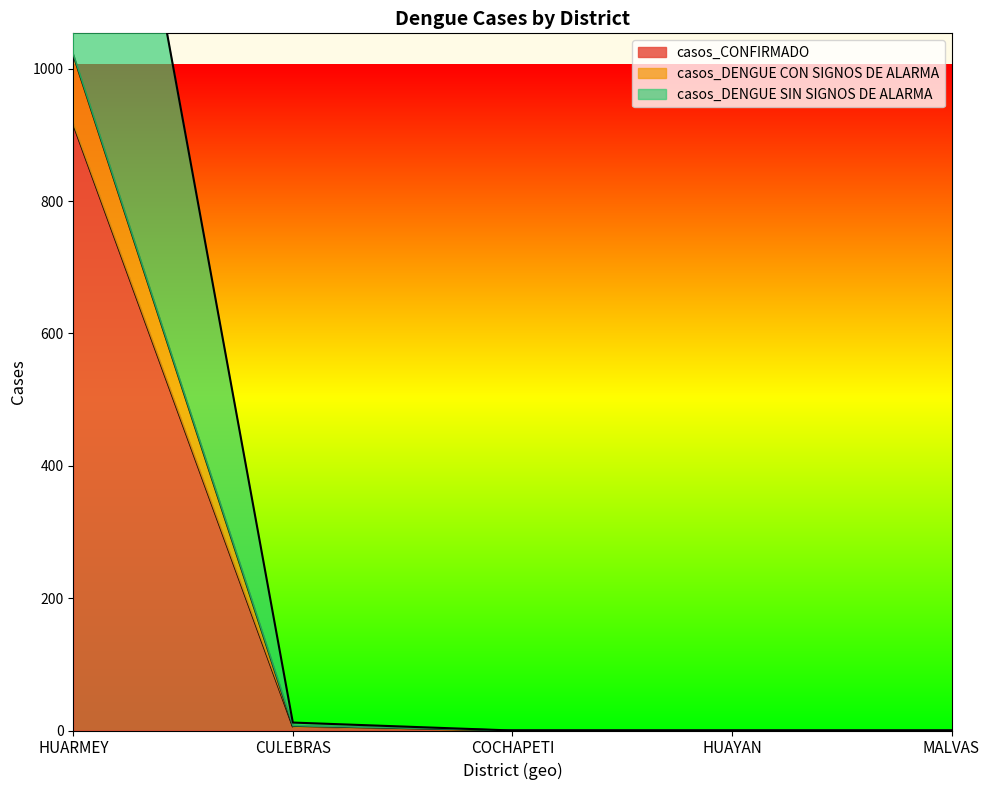

True or false: casos_DENGUE CON SIGNOS DE ALARMA has a value of 1021 at HUARMEY.

True